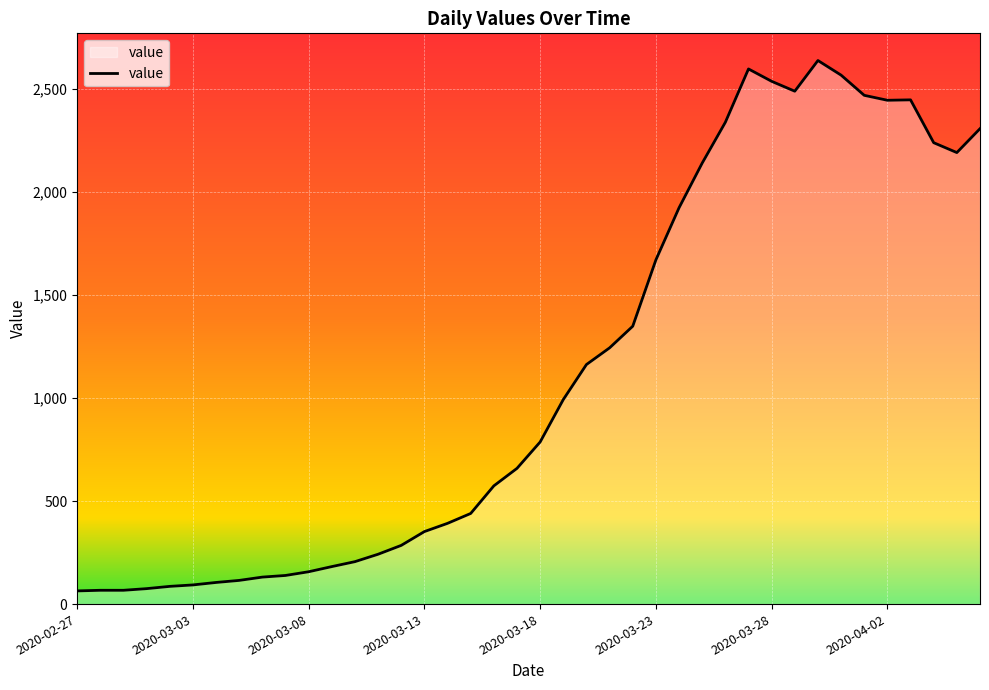

What is the minimum value shown in the chart?

64